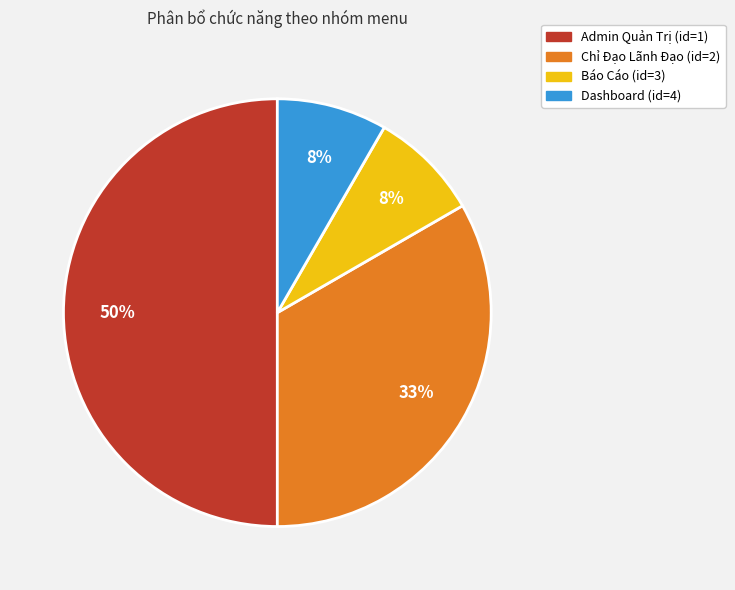

To the nearest percent, what is the average slice percentage?

25%